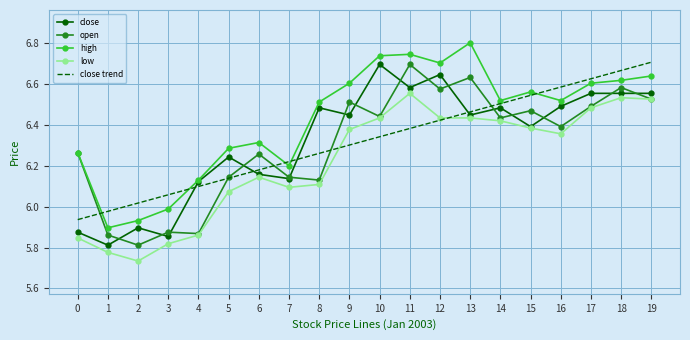

Which series changed the most between 7 and 18?

close trend